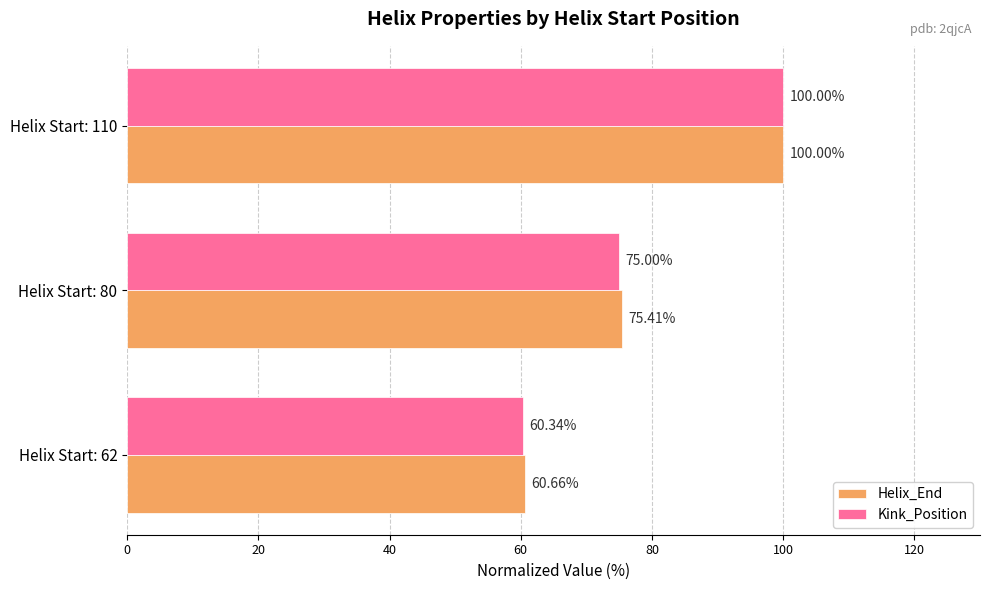

At how many categories does at least one series exceed 68?

2